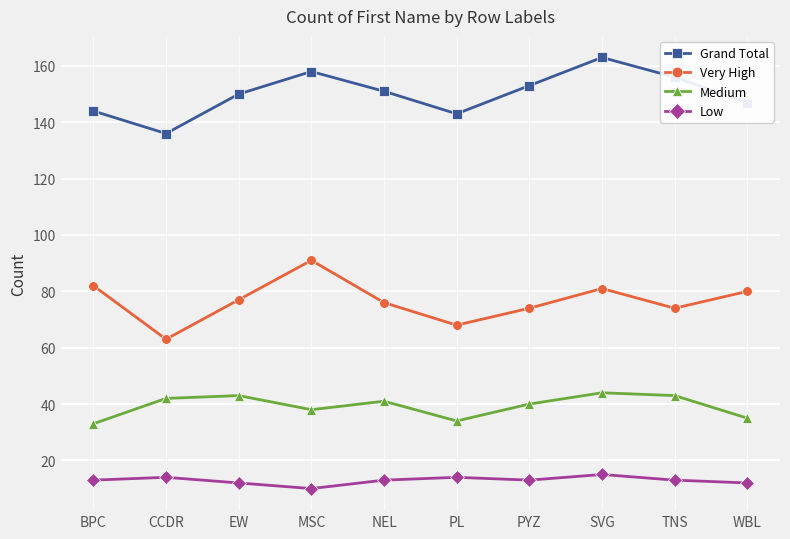

What is the difference between the highest and lowest values at PL?

129